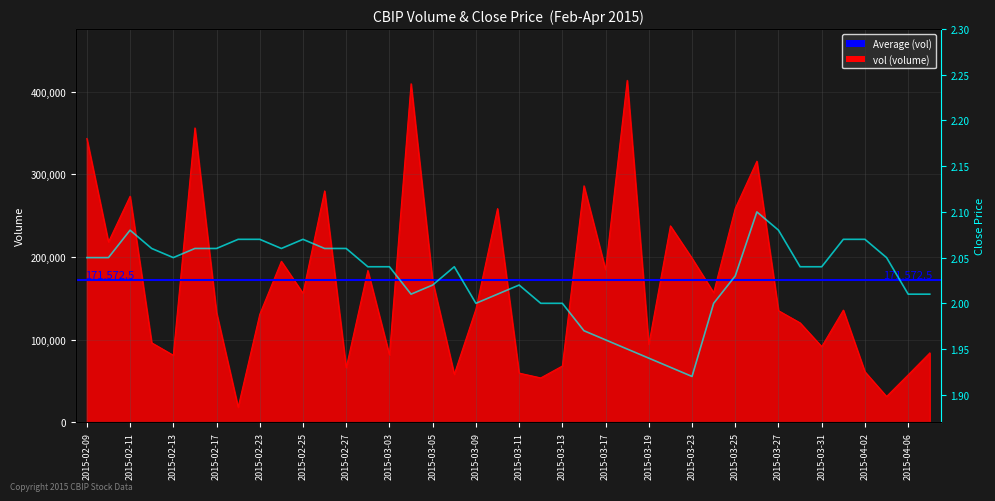

True or false: close and vol cross at least once.

False